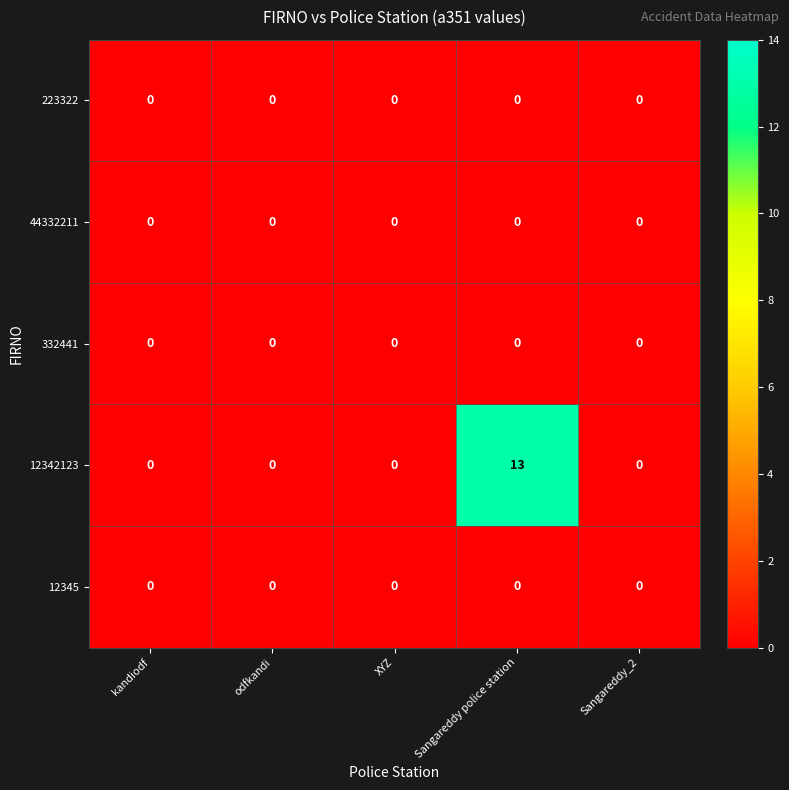

Reading left to right, what are all the values shown in this chart?

223322: 0	0	0	0	0
44332211: 0	0	0	0	0
332441: 0	0	0	0	0
12342123: 0	0	0	13	0
12345: 0	0	0	0	0